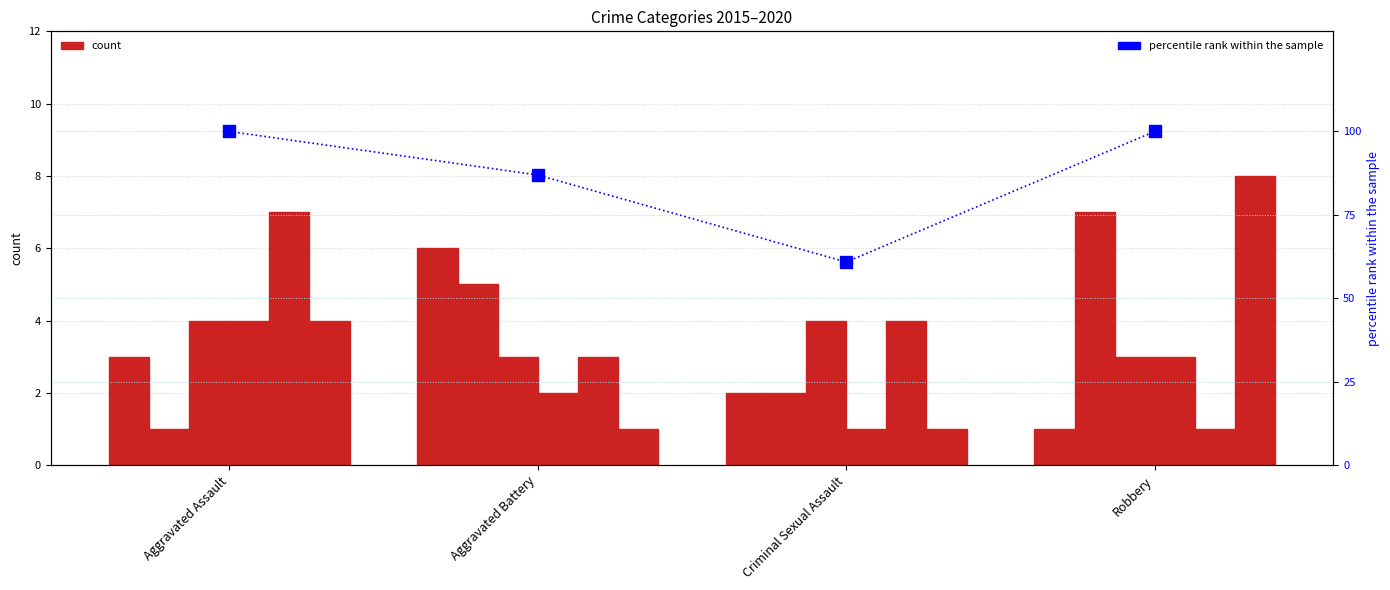

Which has a higher value, Robbery or Aggravated Battery?

Robbery